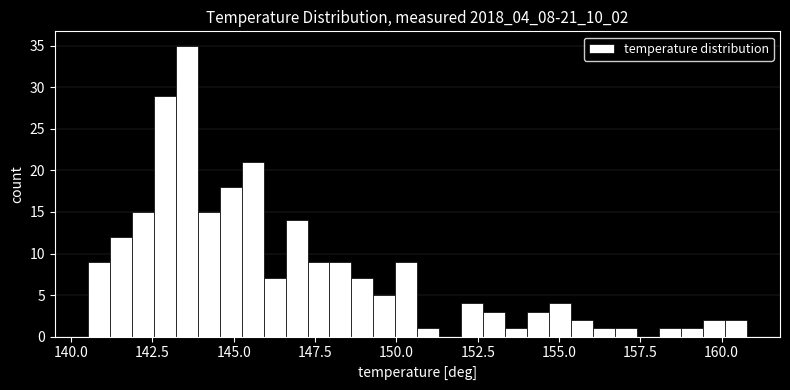

Read against the x-axis, roughly where is the centre of the tallest bar?

143.5